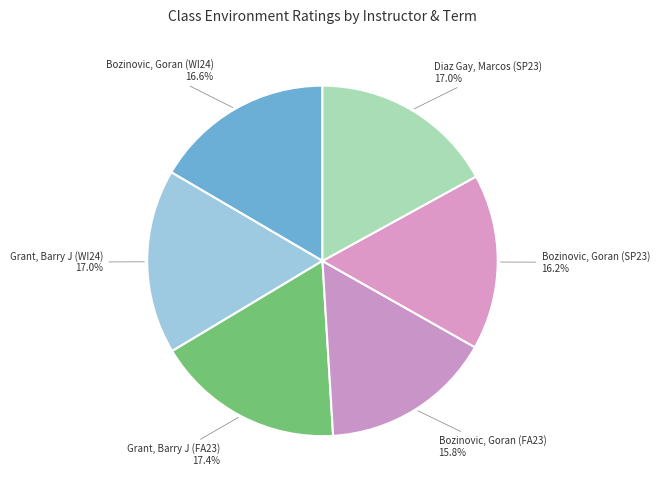

Does Grant, Barry J (WI24) account for over 50% of the chart?

No